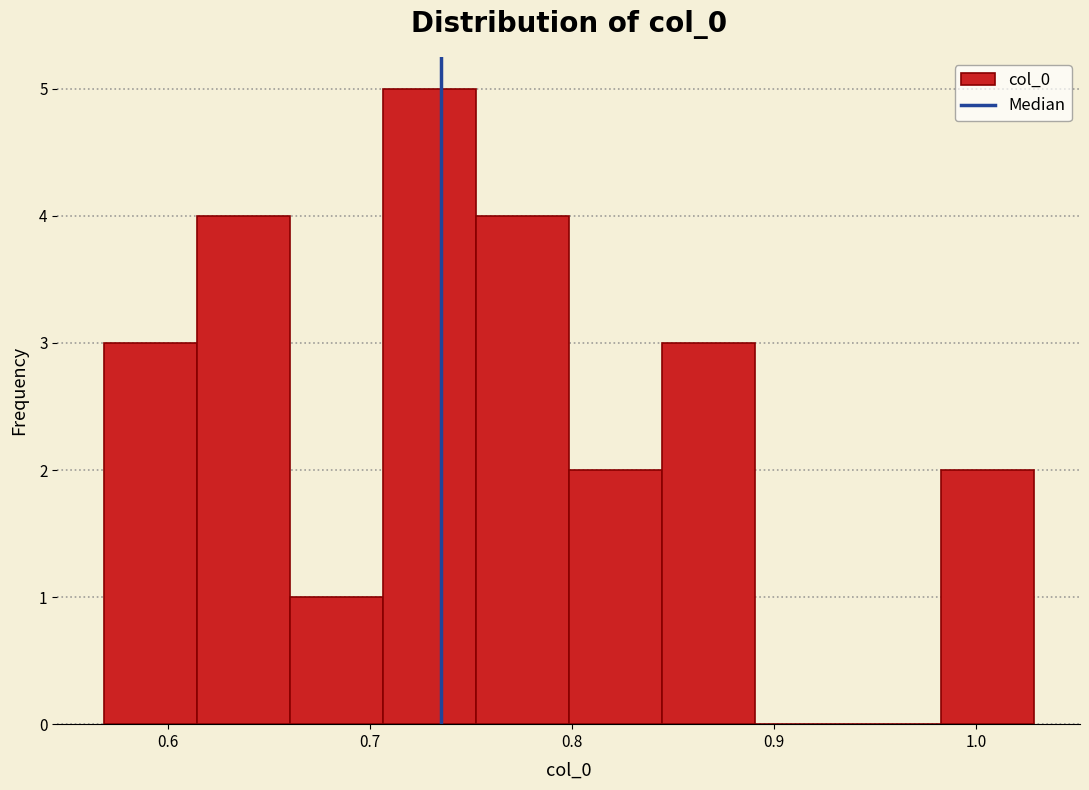

What is the height of the bar covering 0.84 to 0.89 on the x-axis? Neither the bar edges nor the heights are printed on the chart, so give them approximately, as read against the axes.

3